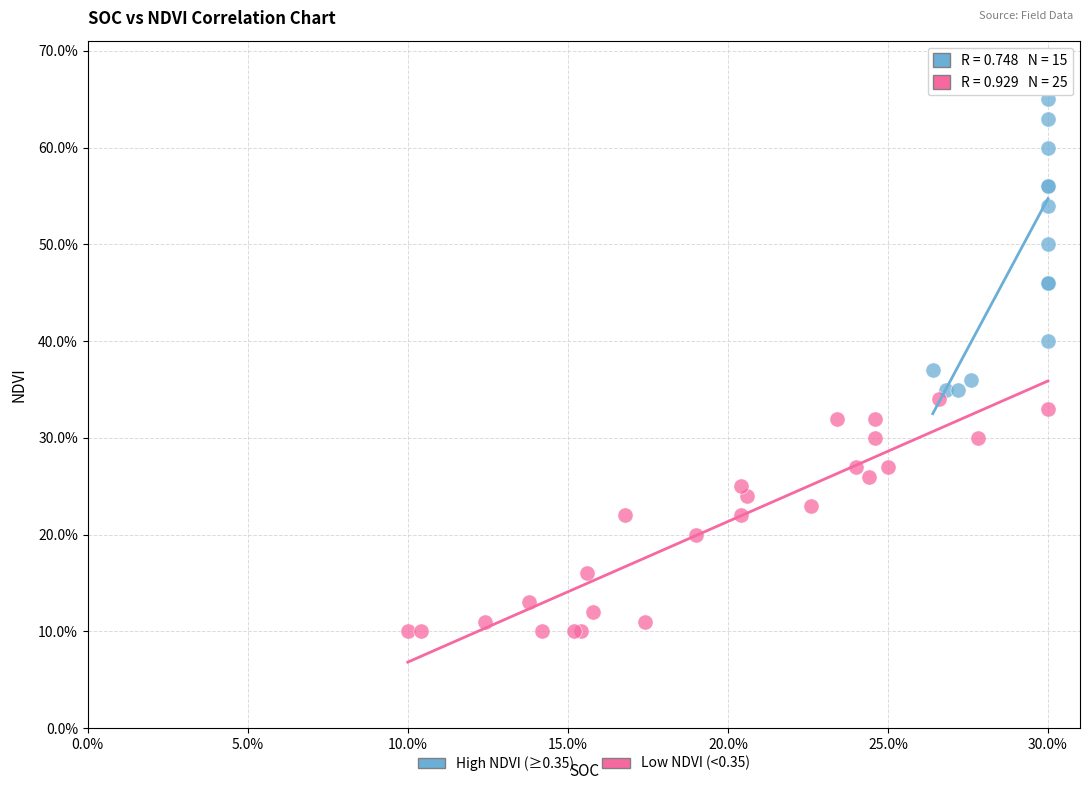

Which series reaches the maximum Y coordinate?

High NDVI (≥0.35)